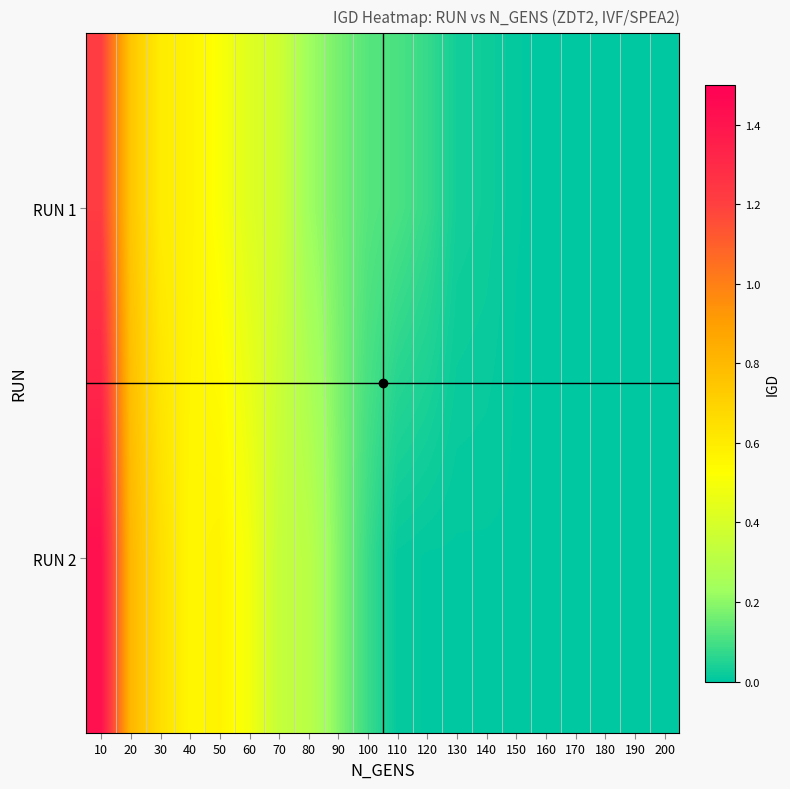

Reading left to right, transcribe all the data shown in this chart.

RUN 1: 10=1.2	20=0.7	30=0.6	40=0.6	50=0.5	60=0.4	70=0.4	80=0.2	90=0.2	100=0.1	110=0.1	120=0.1	130=0.0	140=0.0	150=0.0	160=0.0	170=0.0	180=0.0	190=0.0	200=0.0
RUN 2: 10=1.4	20=0.8	30=0.7	40=0.6	50=0.6	60=0.5	70=0.3	80=0.3	90=0.2	100=0.1	110=0.0	120=0.0	130=0.0	140=0.0	150=0.0	160=0.0	170=0.0	180=0.0	190=0.0	200=0.0